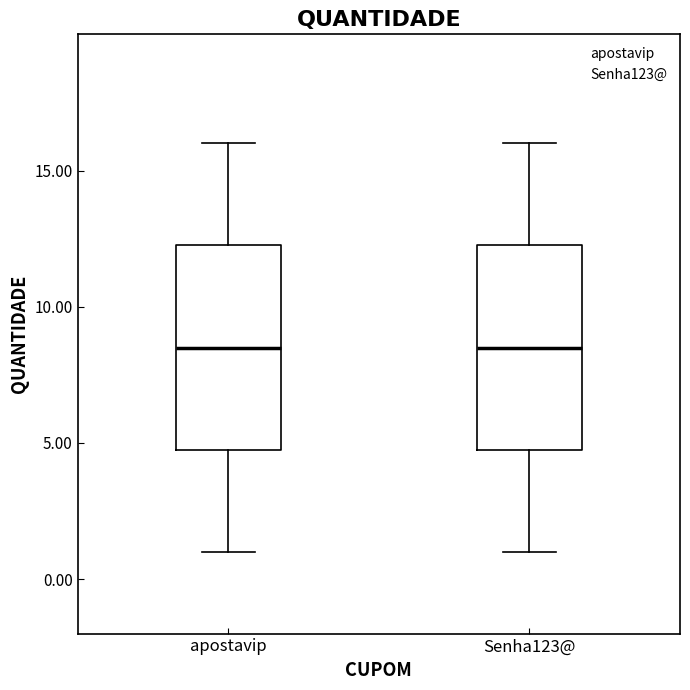

Reading left to right, read every box against the y-axis: the position of its median line, the range the box covers, and the ends of its whiskers. The values are not printed on the chart, so give them approximately, as read against the axis.

apostavip: median 8.5, box 5.0 to 12.5, whiskers 1.0 to 16.0
Senha123@: median 8.5, box 5.0 to 12.5, whiskers 1.0 to 16.0